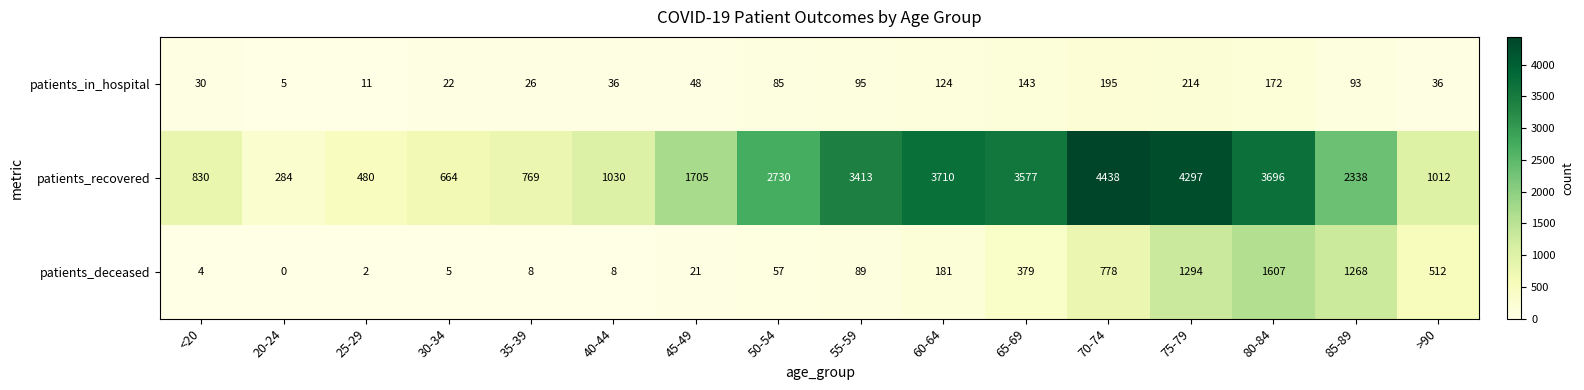

What is the maximum value shown in the chart?

4438